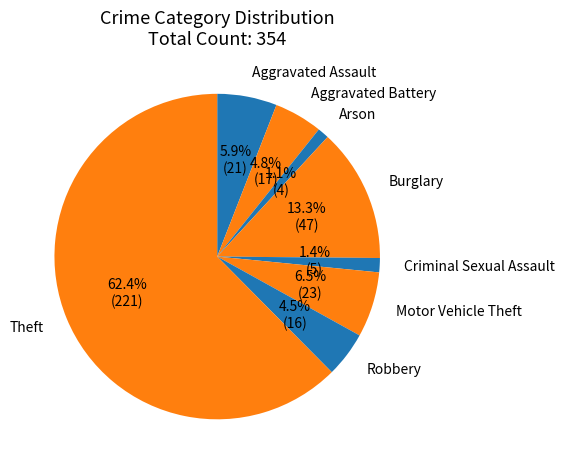

To the nearest percent, what is the difference between the largest and smallest slice percentages?

61%